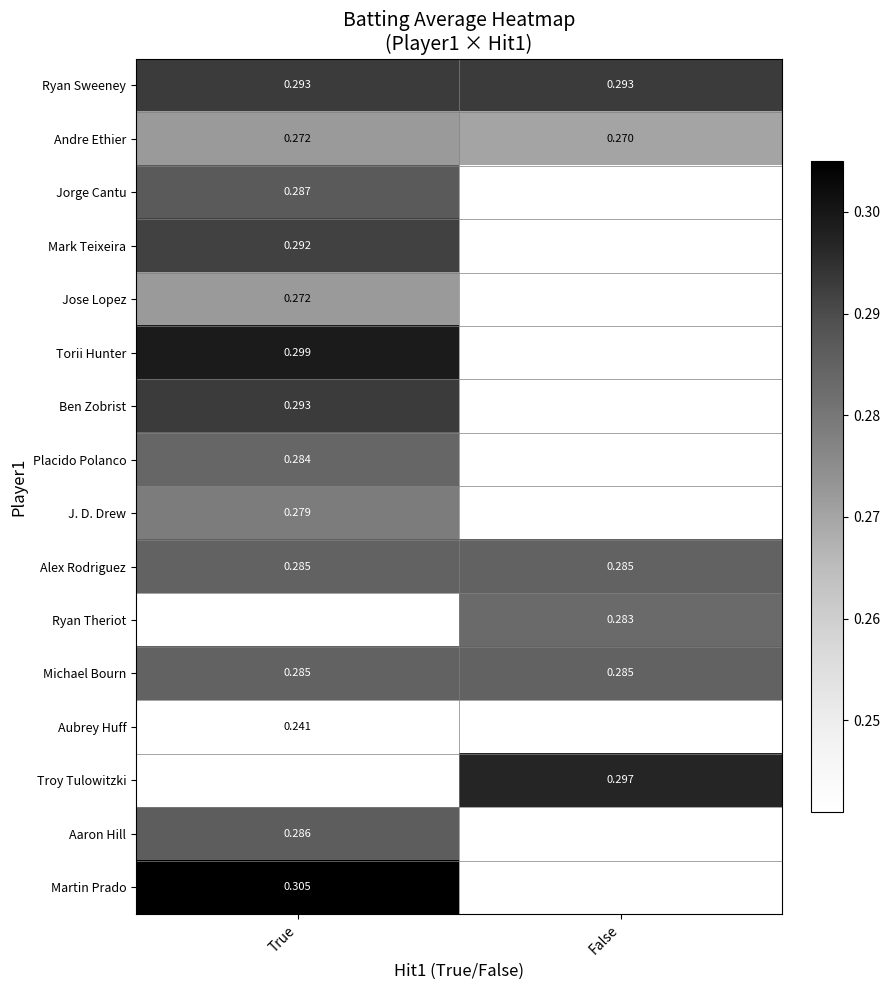

True or false: Andre Ethier has a value of 0.3 at True.

True